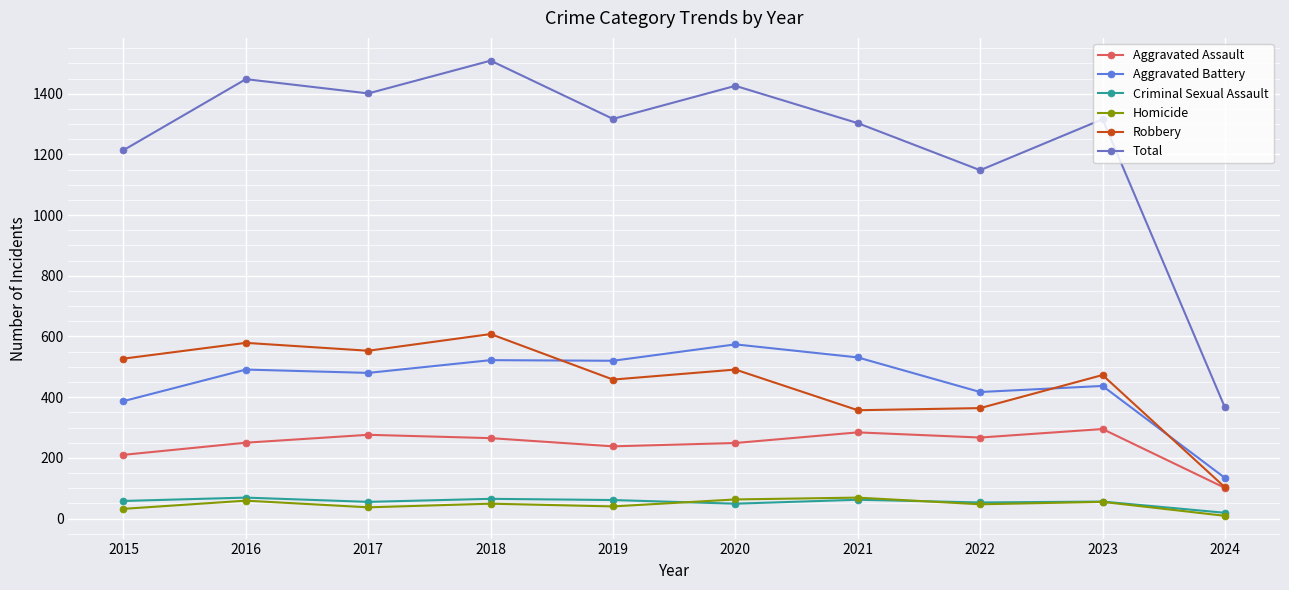

Which series has the largest total across all categories?

Total